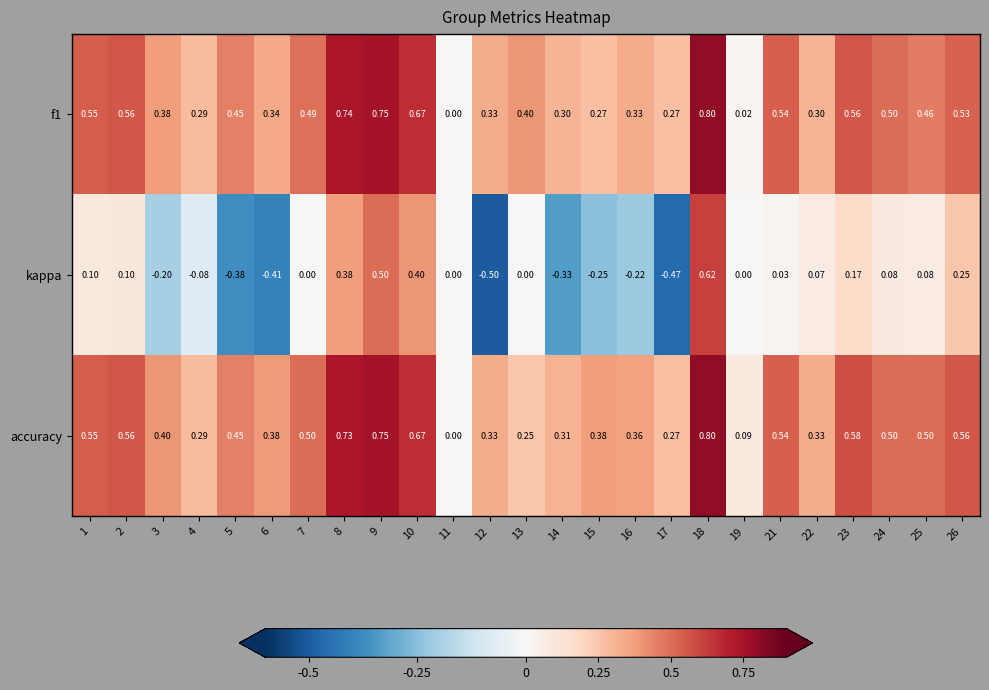

Which series changed the most between 10 and 24?

kappa